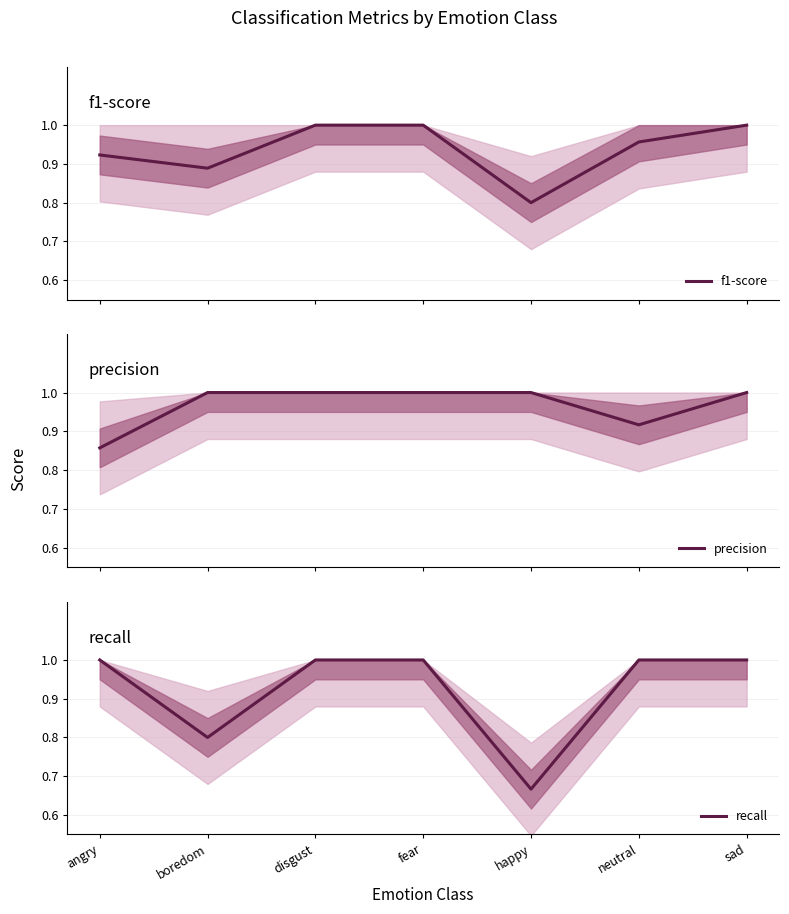

Where do precision and f1-score first cross each other?

angry and boredom